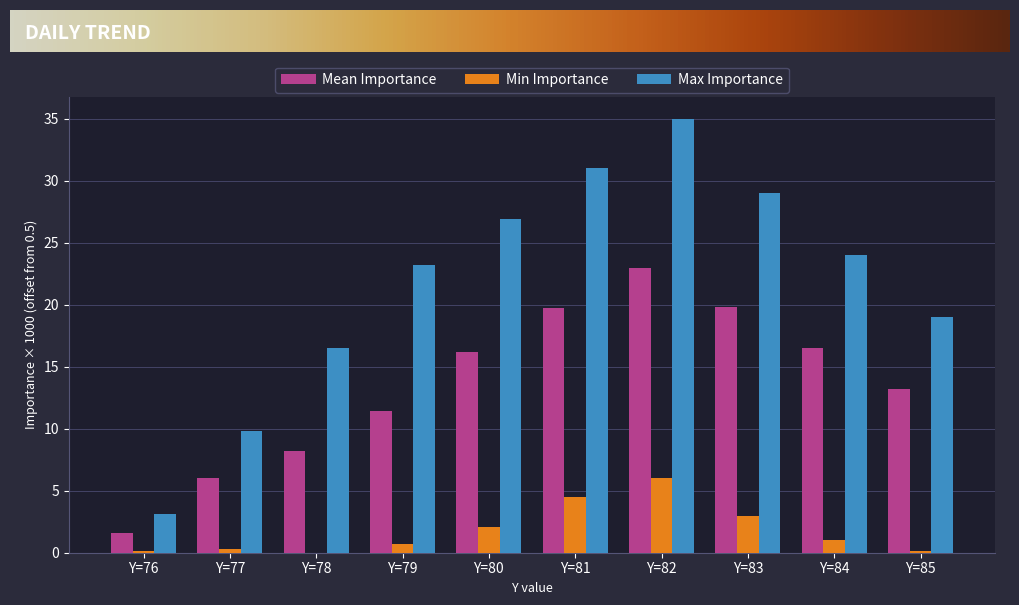

Is it true that Min Importance equals 0.0 at Y=78?

True